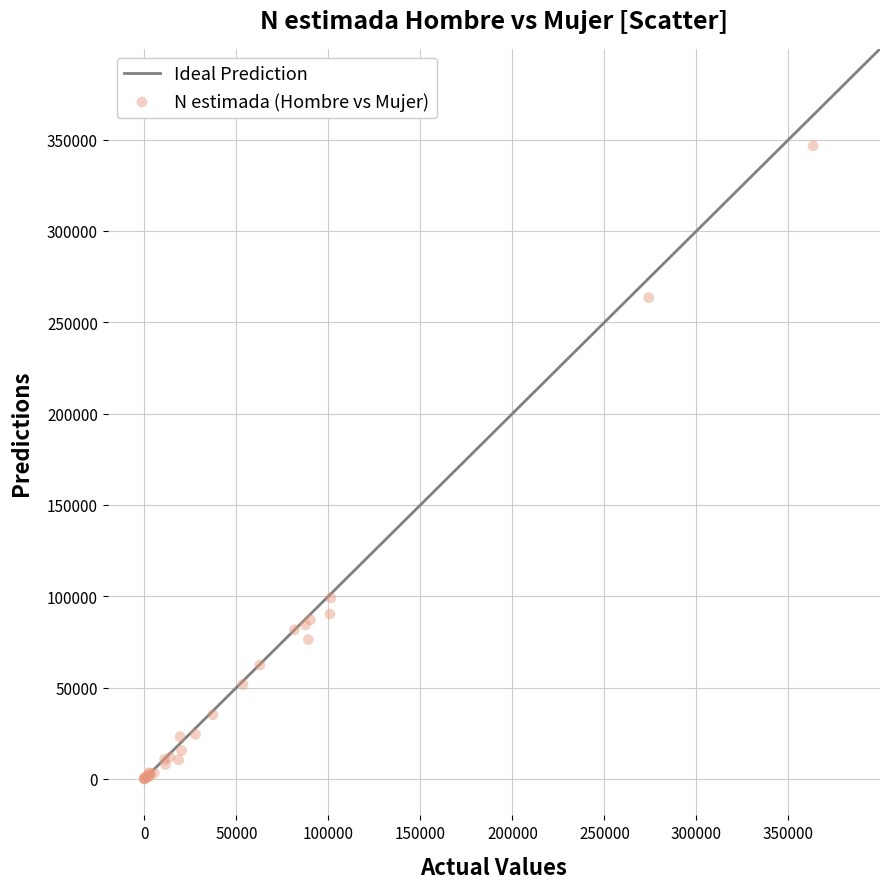

What Y value in the scatter plot is closest to 173309?

99095